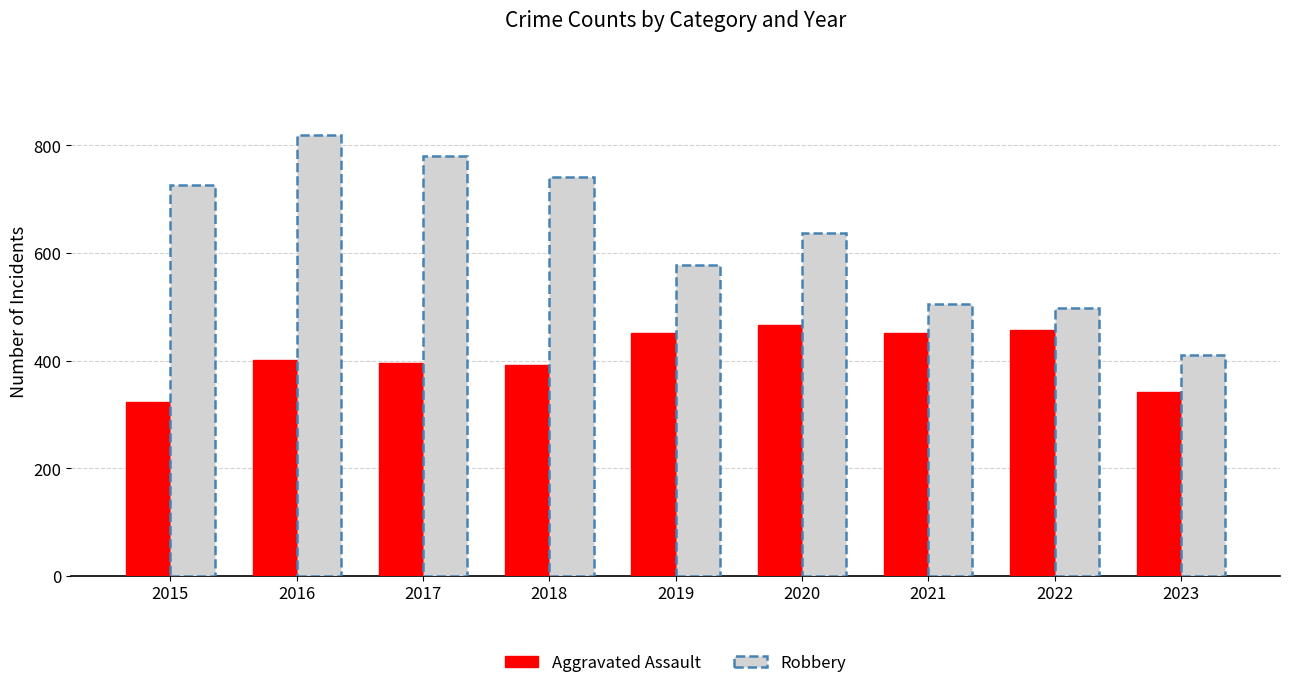

Which series changed the most between 2015 and 2017?

Aggravated Assault